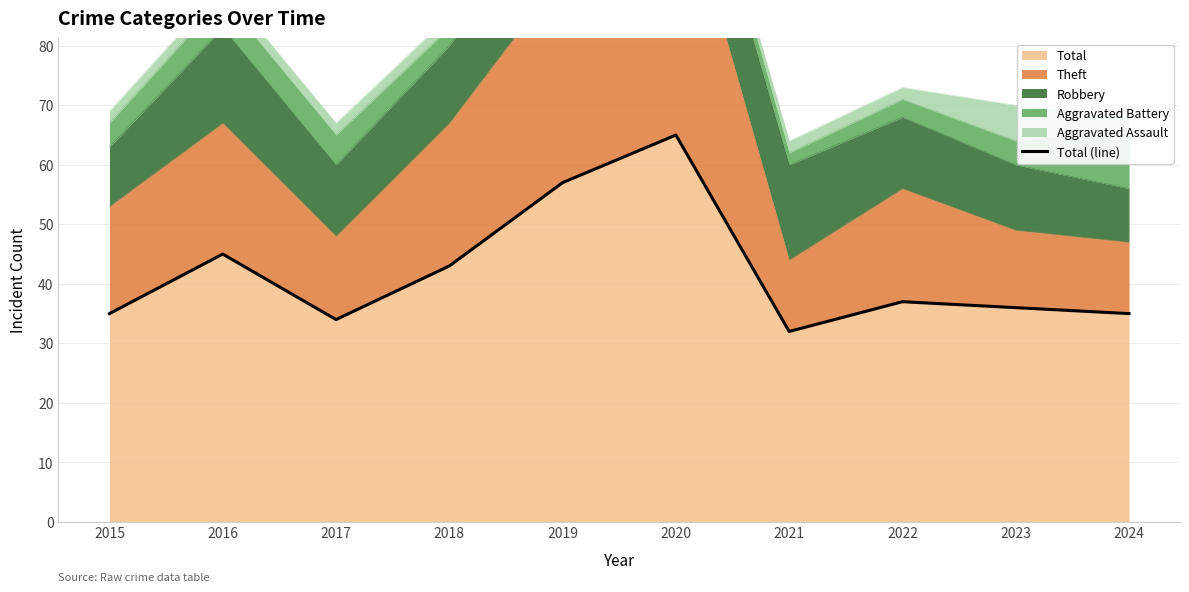

What is the maximum value shown in the chart?

65